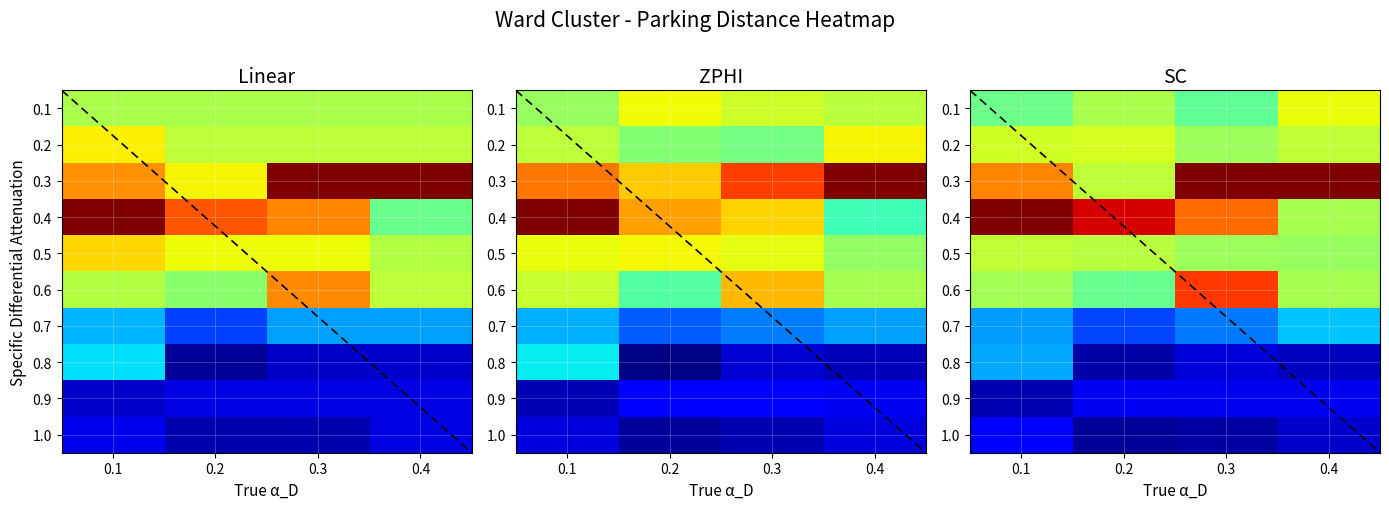

Rank the categories by 0.6 value from lowest to highest.

0.2, 0.1, 0.4, 0.3